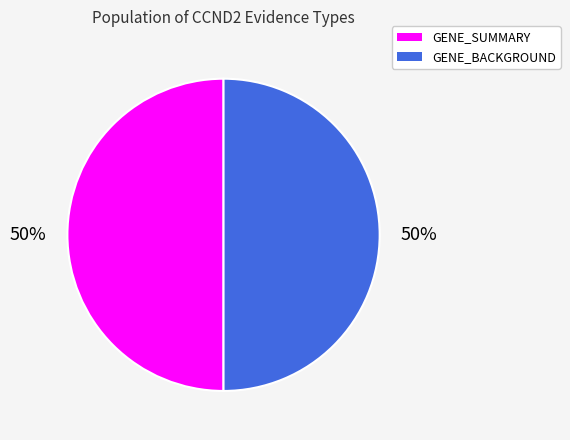

Approximately how many times larger is the value at GENE_BACKGROUND compared to GENE_SUMMARY?

1.0